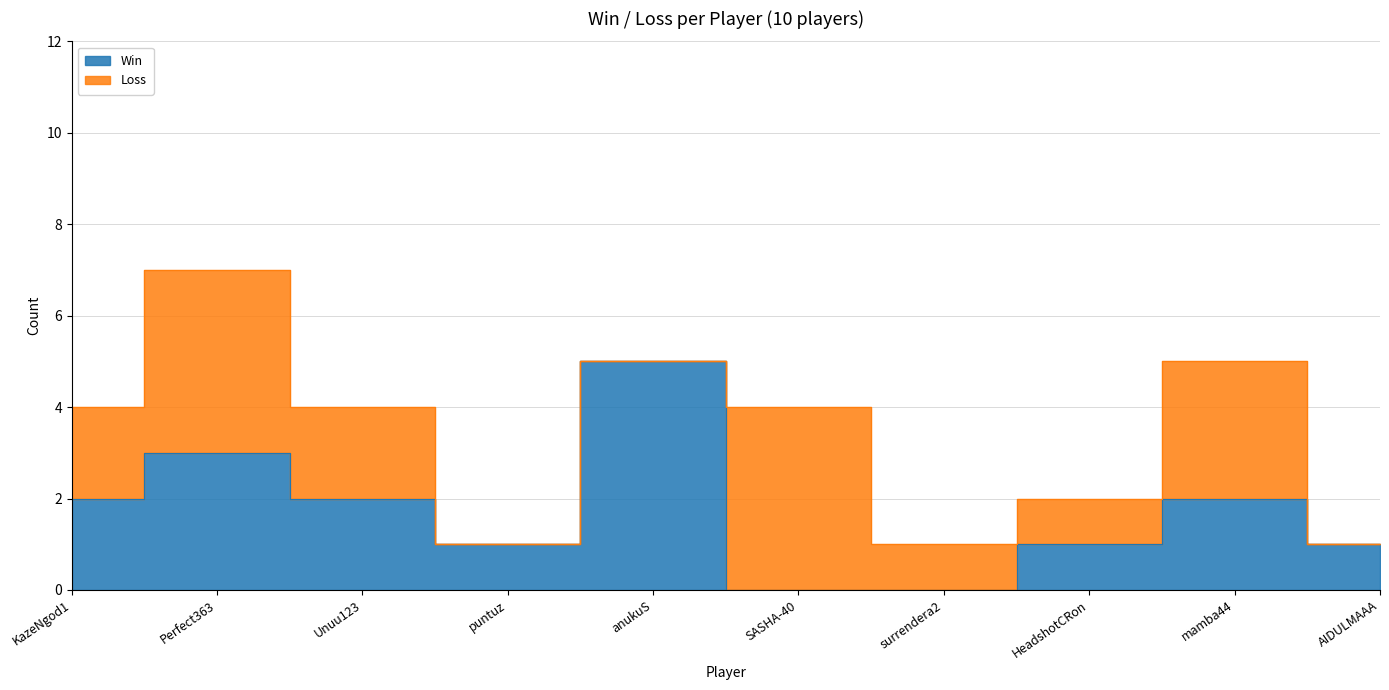

How many points are higher than both their immediate neighbors (excluding endpoints)?

3